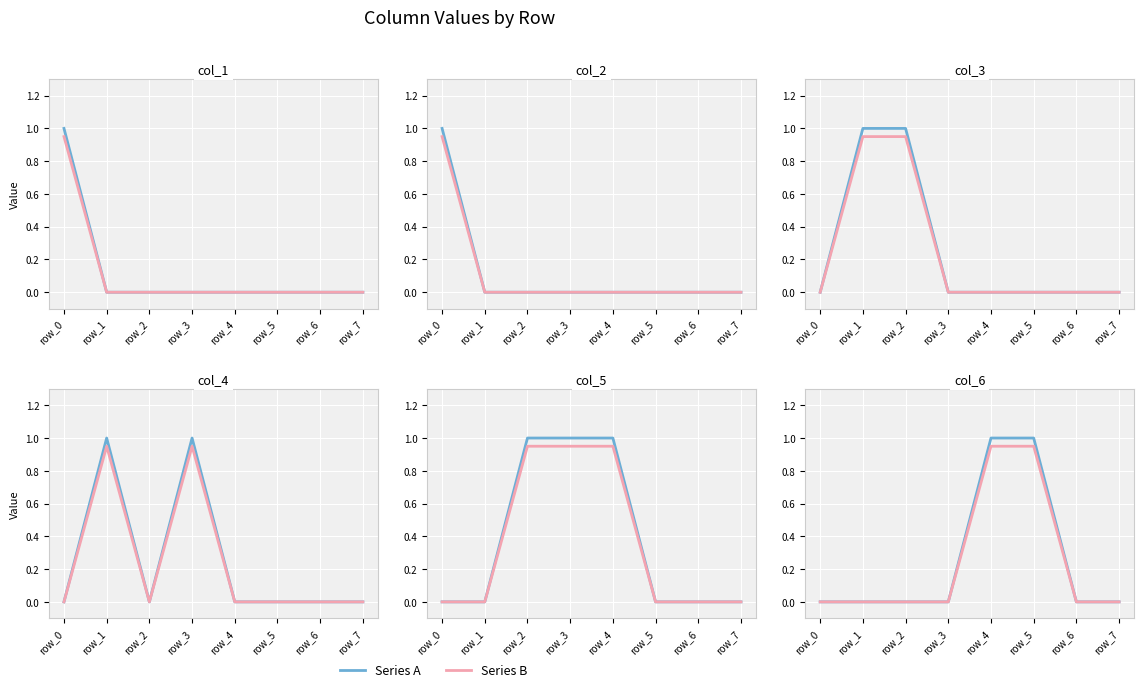

Is it true that Series B equals 0.0 at row_0?

True